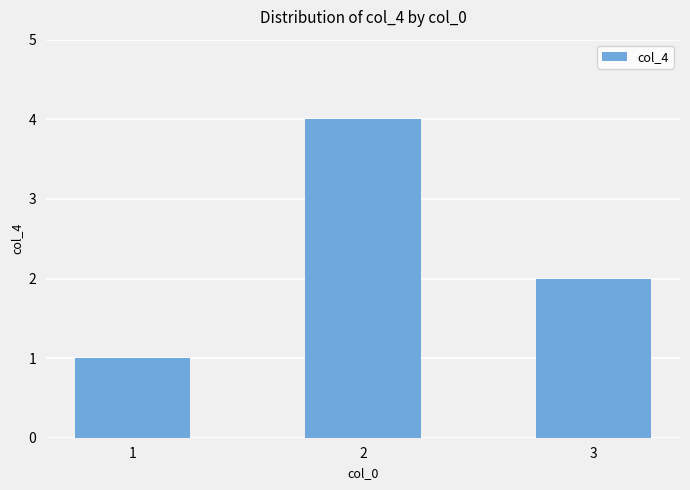

Approximately how many times larger is the value at 2 compared to 1?

4.0